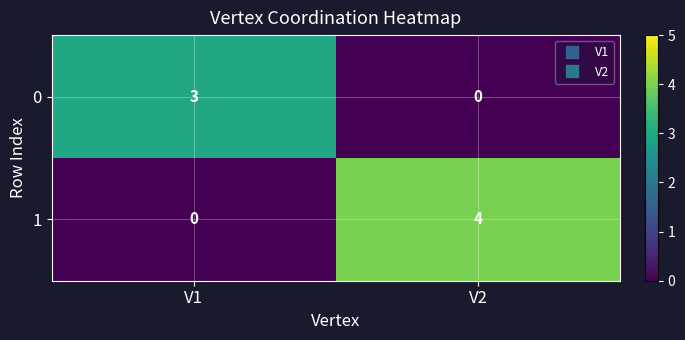

Which series has the largest range (max minus min)?

1